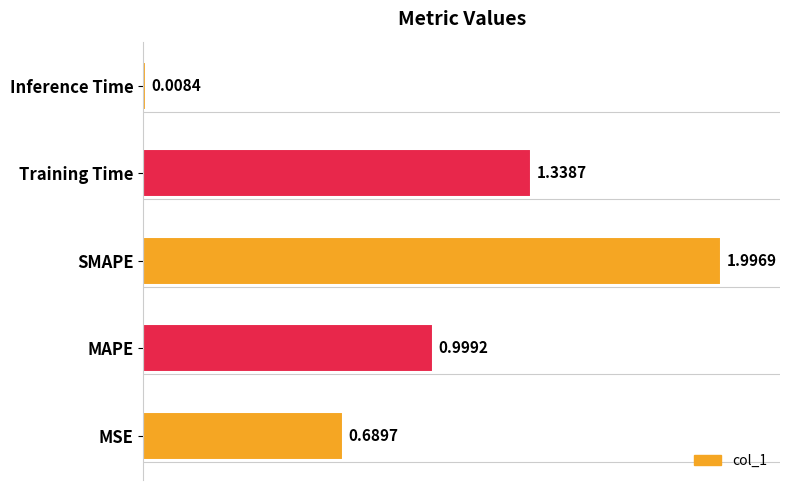

Where is the data nearest to the value 1?

MAPE